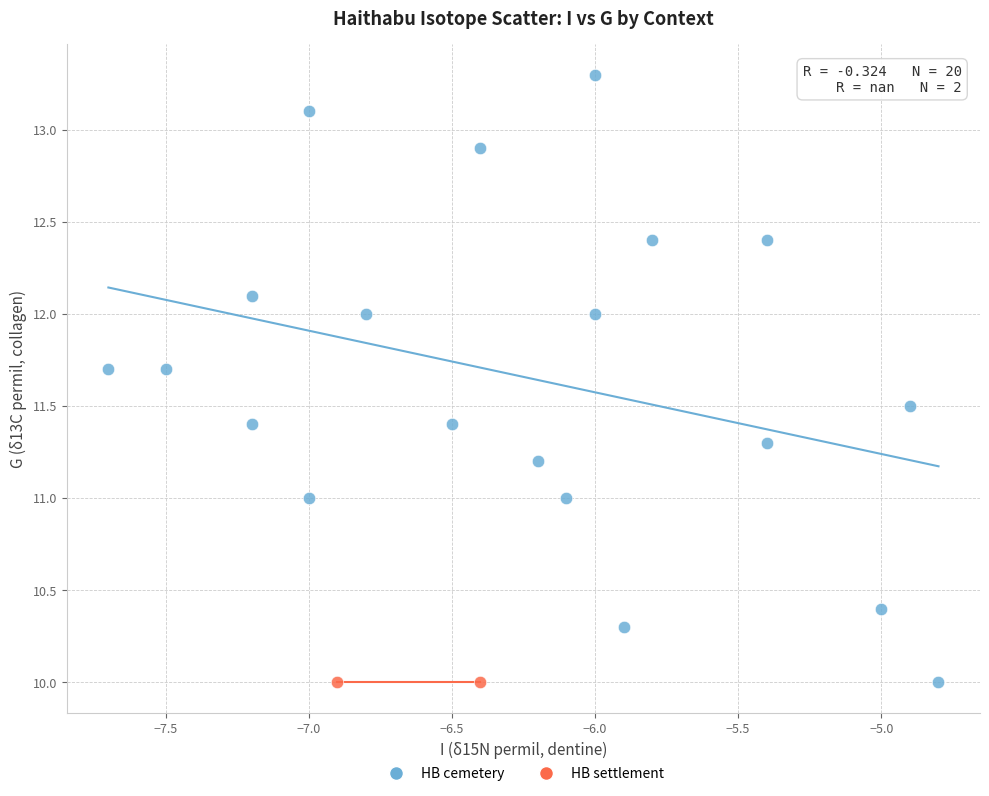

What are all the series names shown in the legend?

HB cemetery, HB settlement